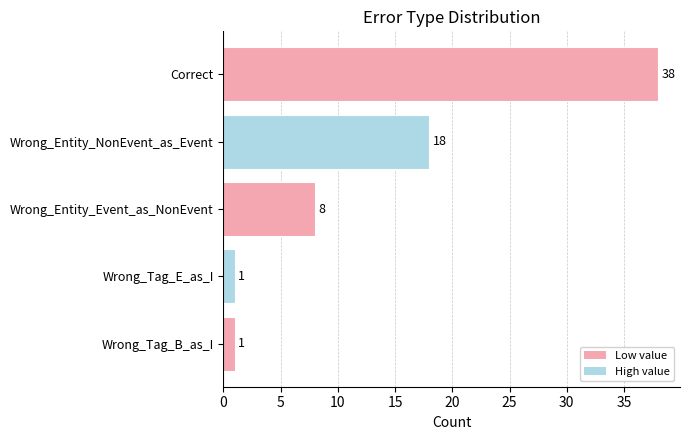

How many categories are shown in the chart?

5